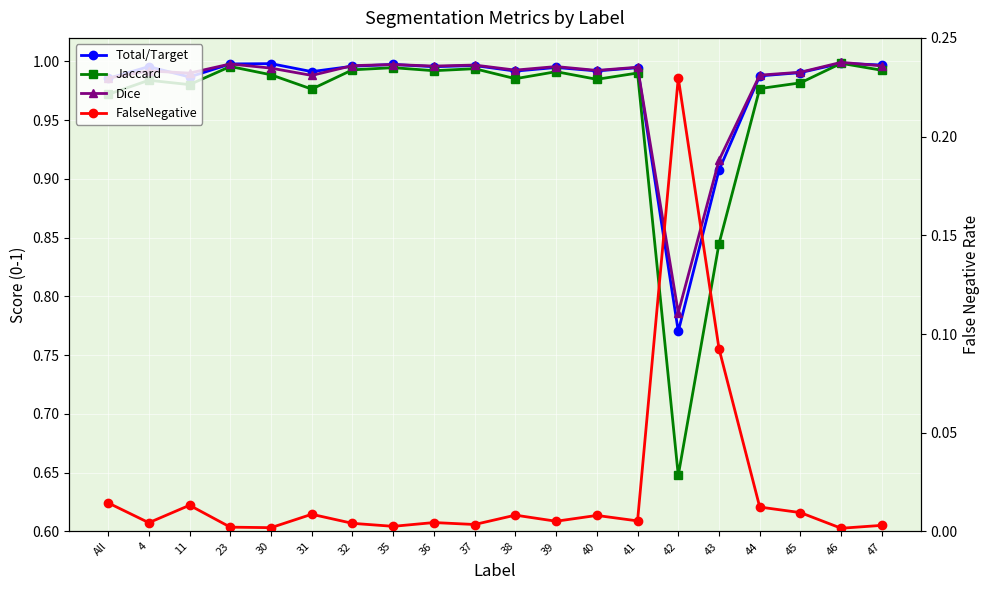

Which series has the largest total across all categories?

Dice